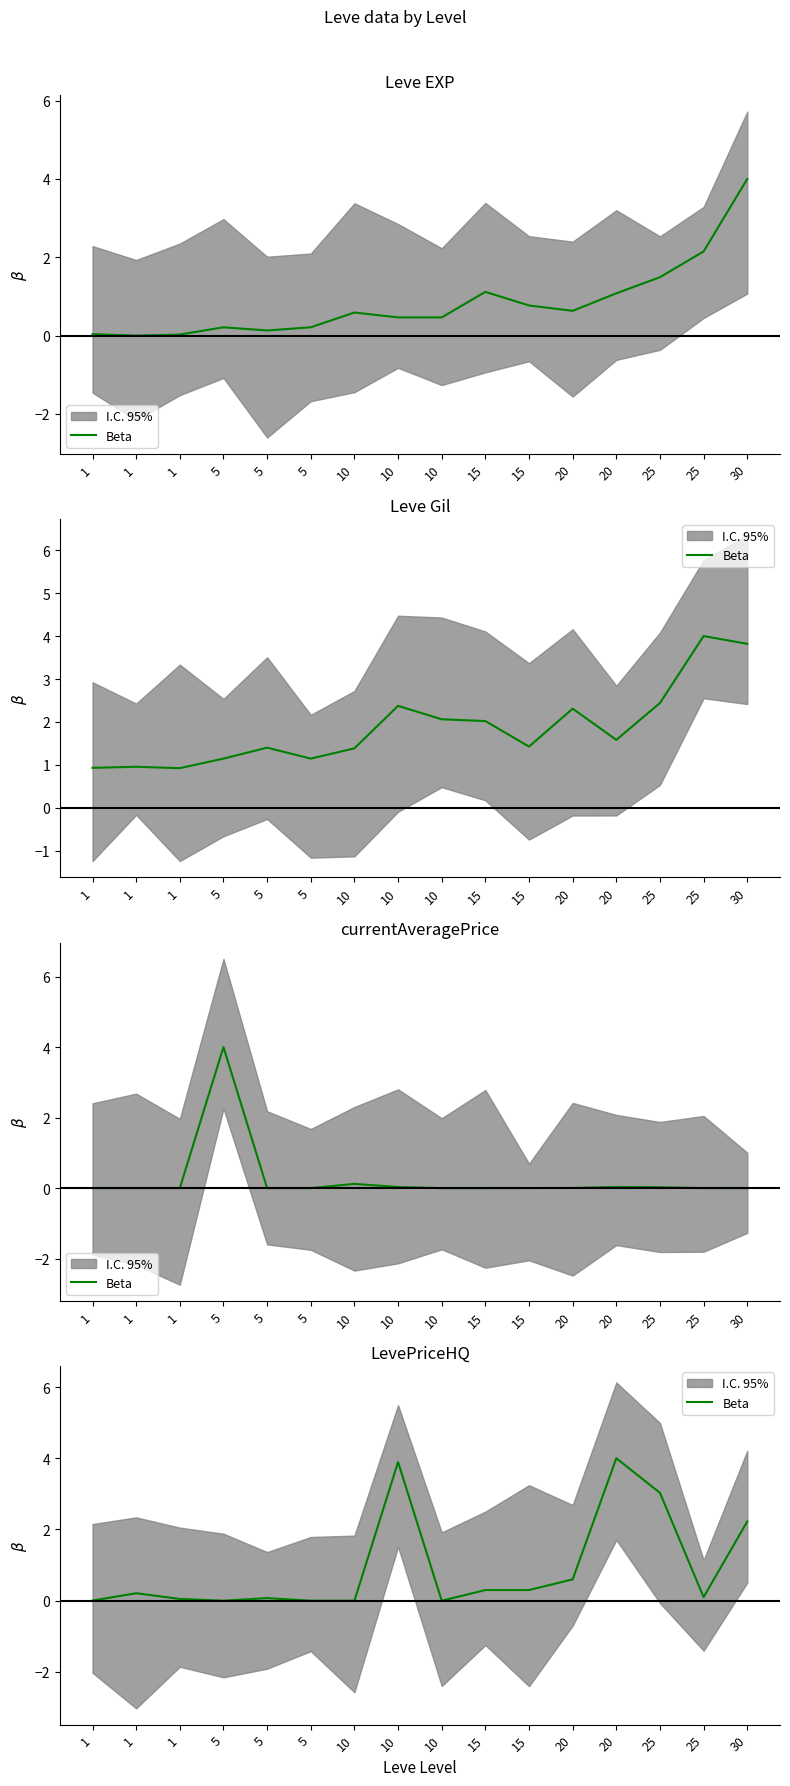

What is the value of the 12th point from the left?

0.6